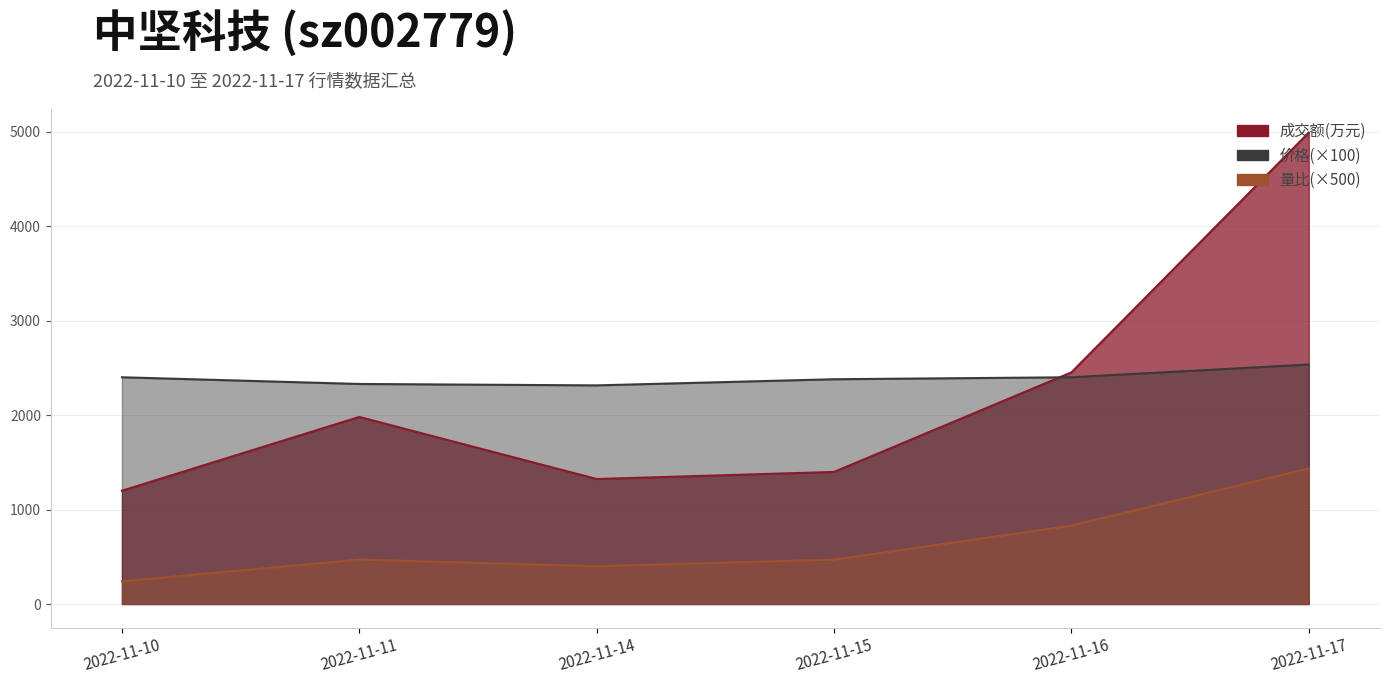

What is the difference between the 成交额(万元) values at 2022-11-14 and 2022-11-10?

124.0